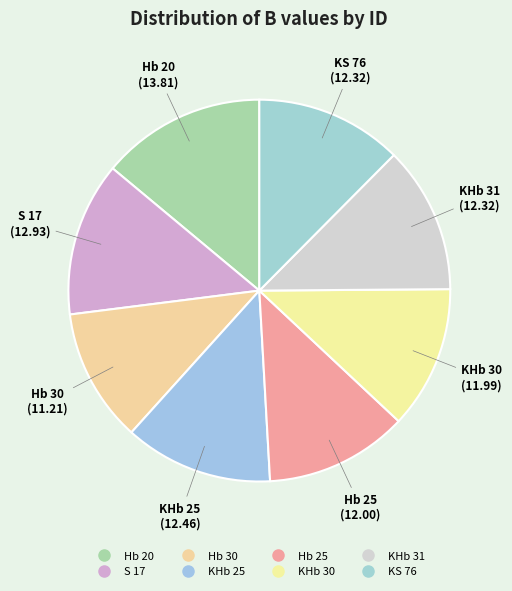

To the nearest percent, what is the difference between the largest and smallest slice percentages?

3%